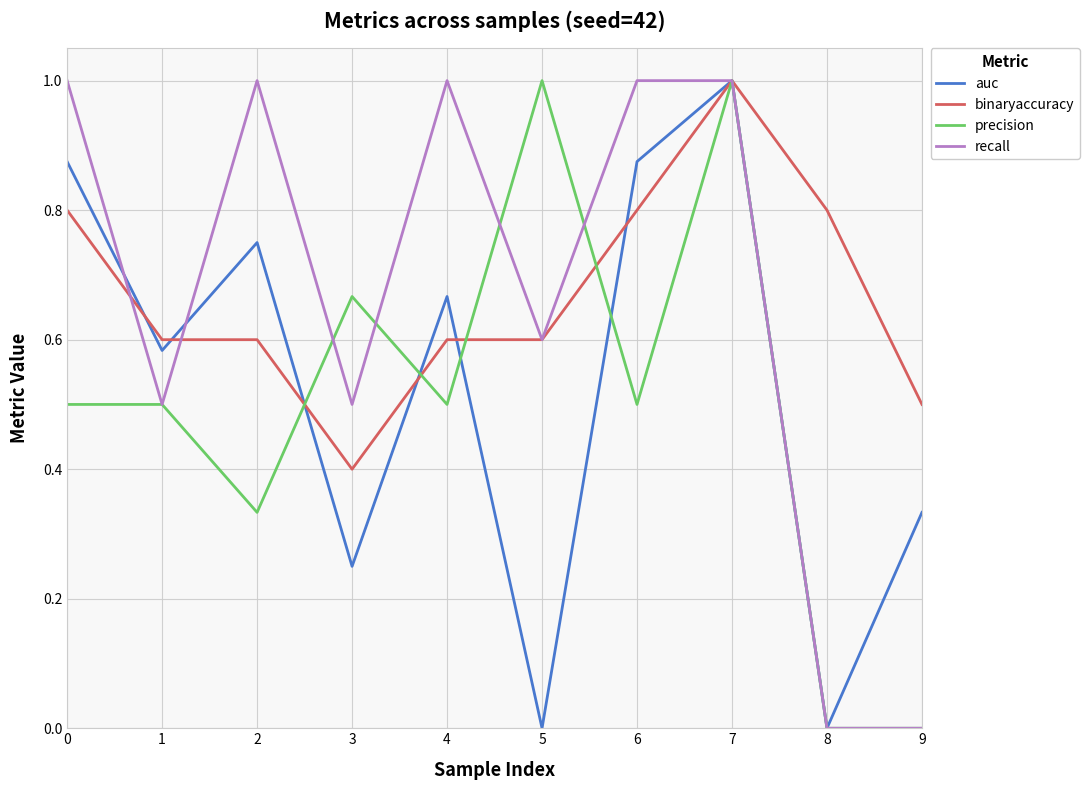

At 2, list the series in order from smallest to largest.

precision, binaryaccuracy, auc, recall